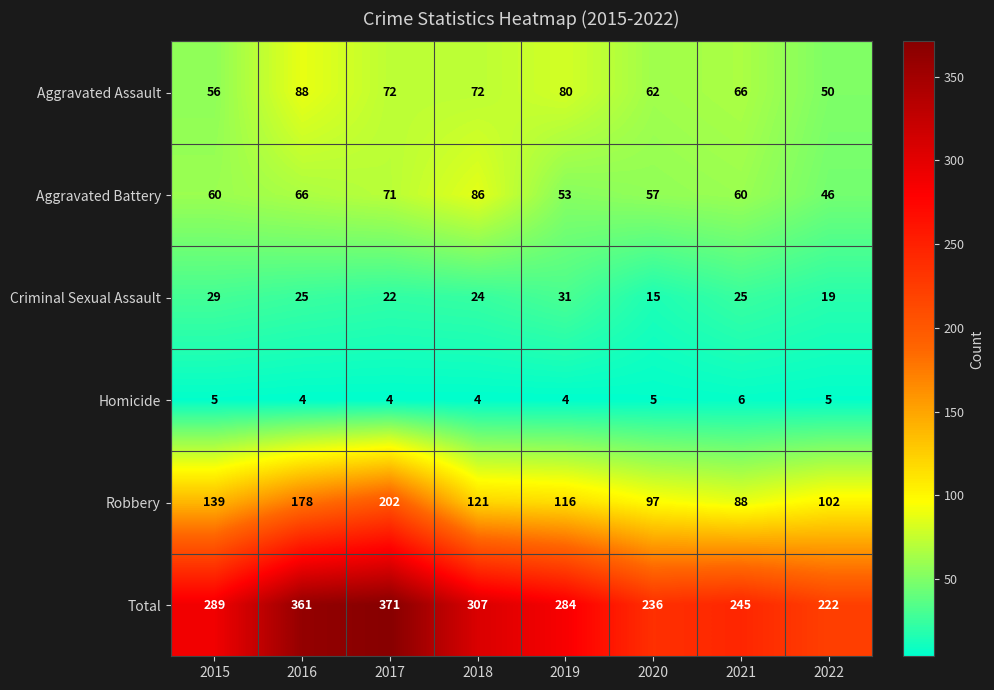

Which series has the largest total across all categories?

Total